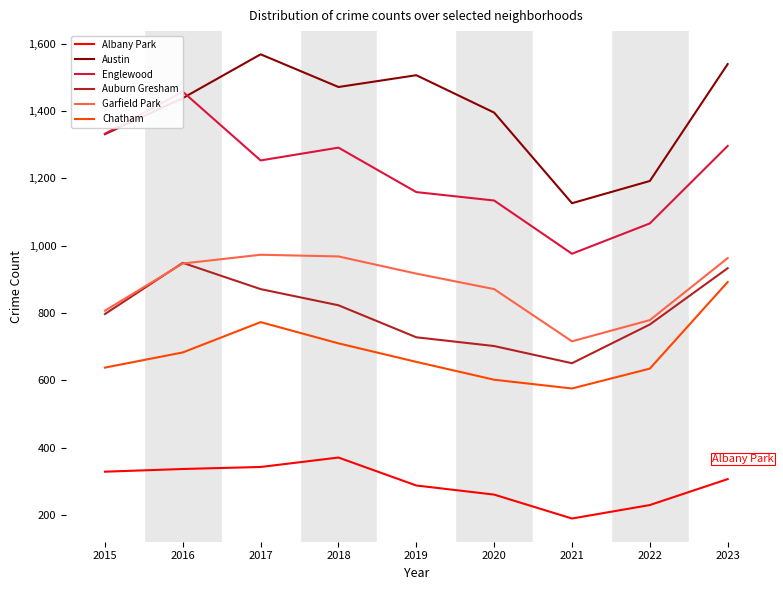

Is it true that Austin equals 1506 at 2019?

True